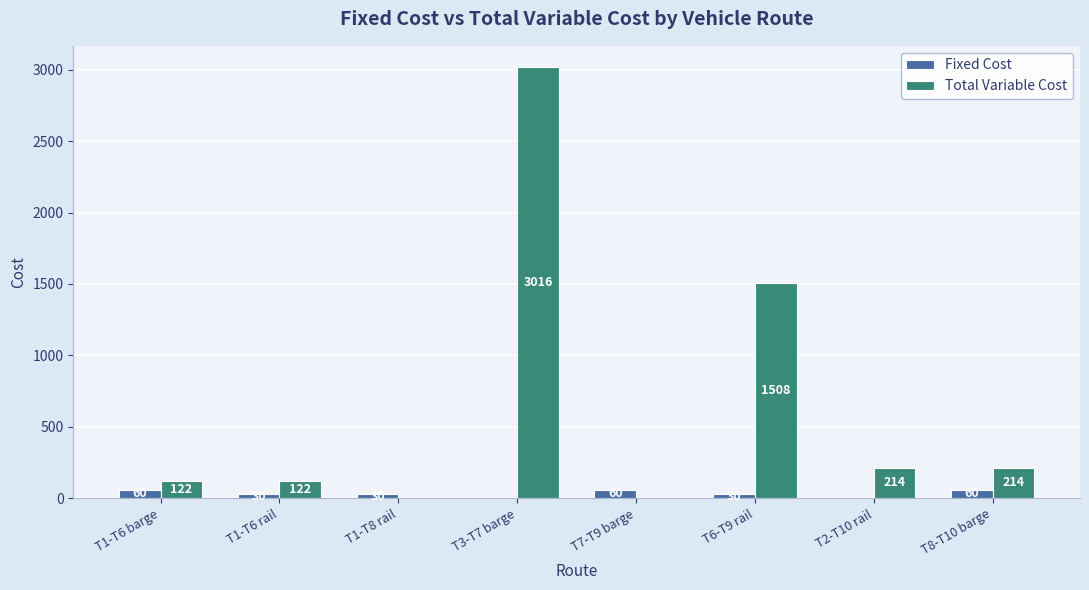

How many groups of bars are there?

8